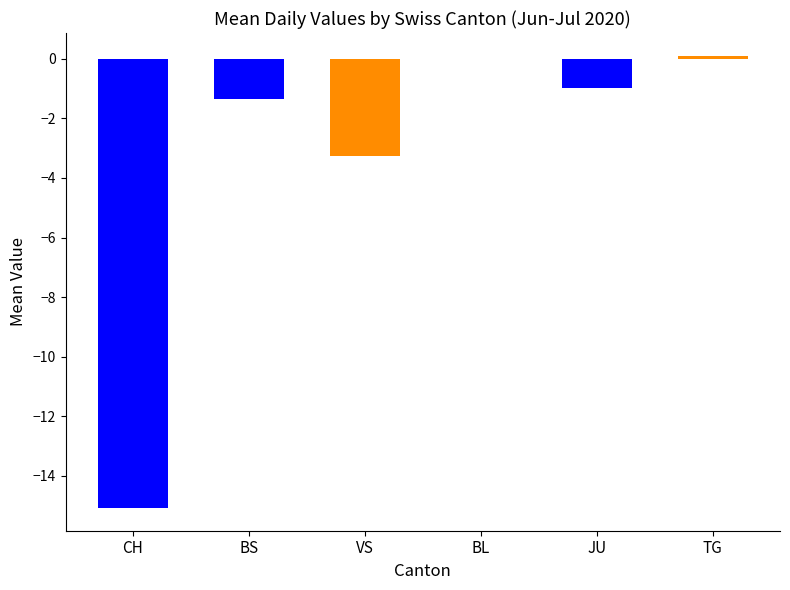

Where is the data nearest to the value -7?

VS